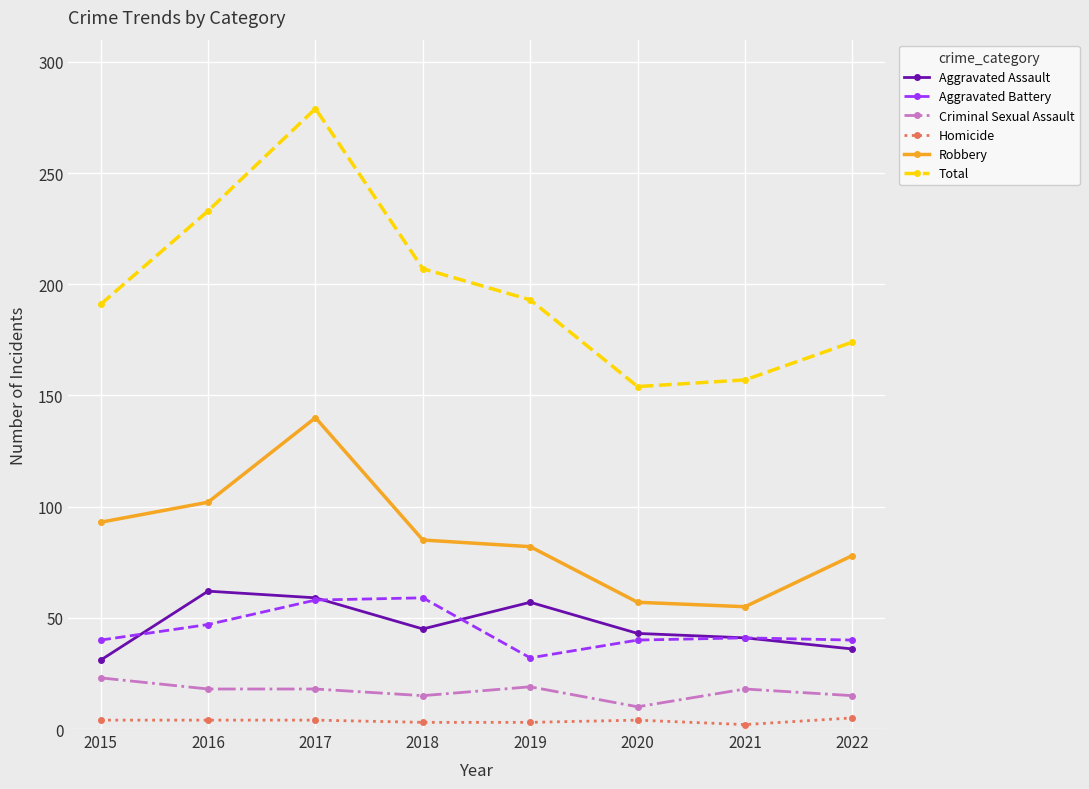

How many Total values are between 174 and 233?

5